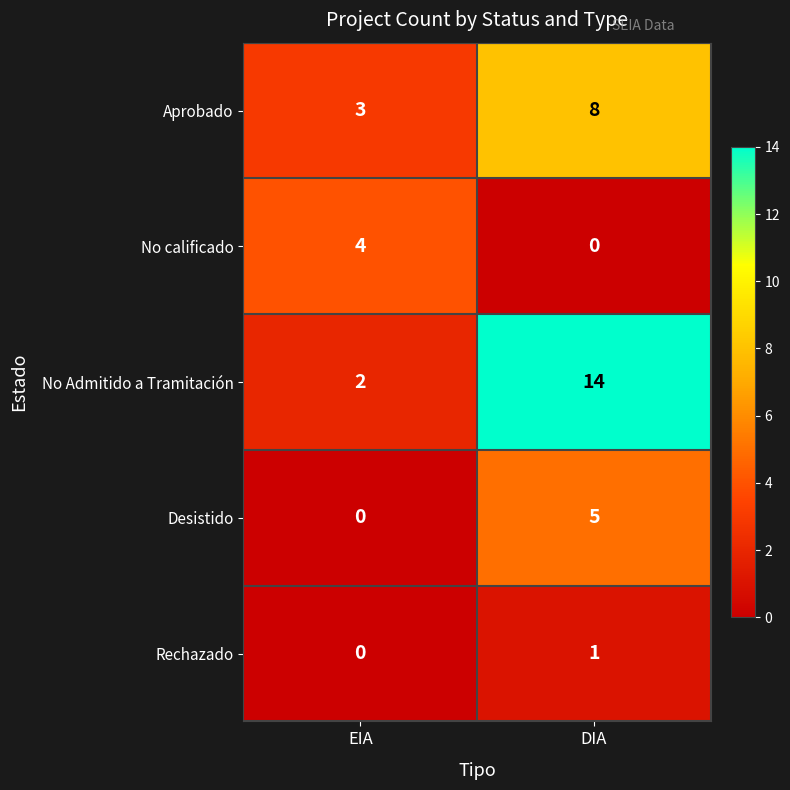

What is the sum of all No Admitido a Tramitación values?

16